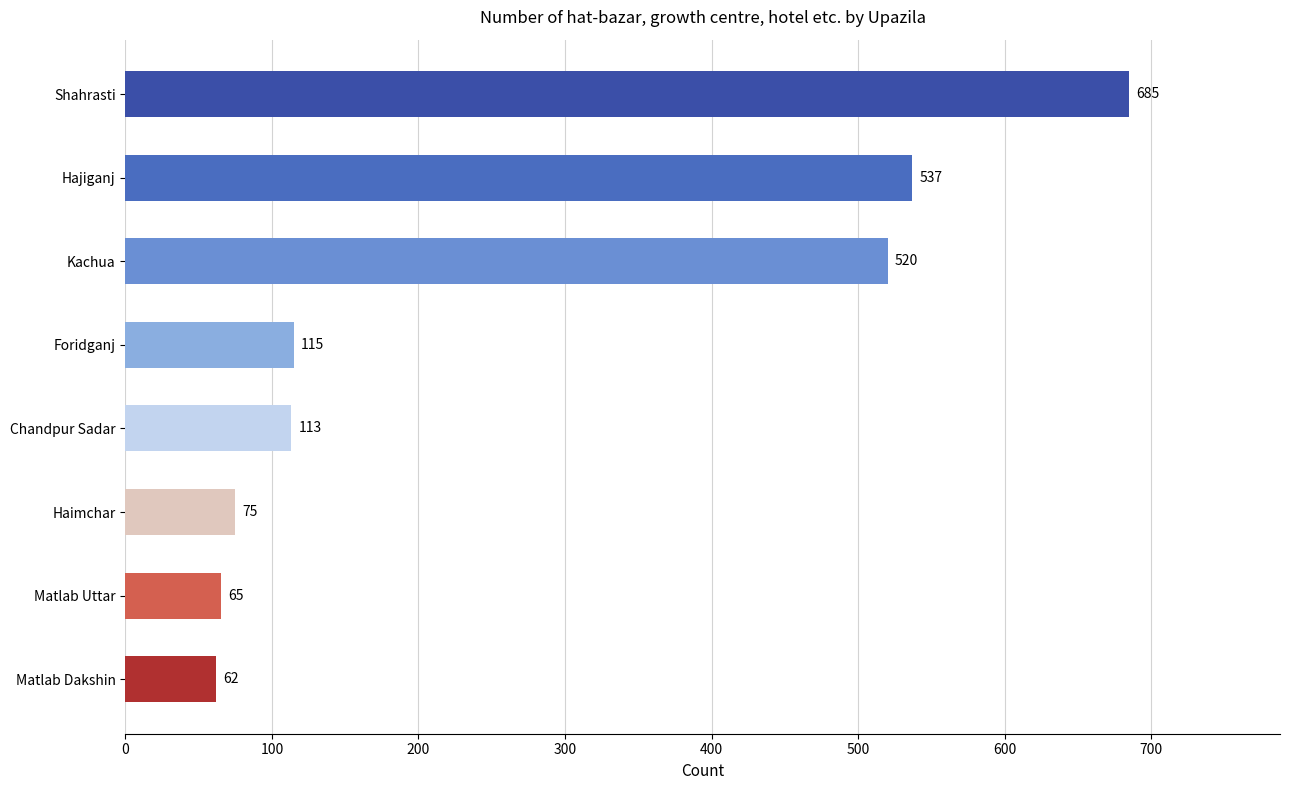

What is the change in value from Hajiganj to Foridganj?

-422